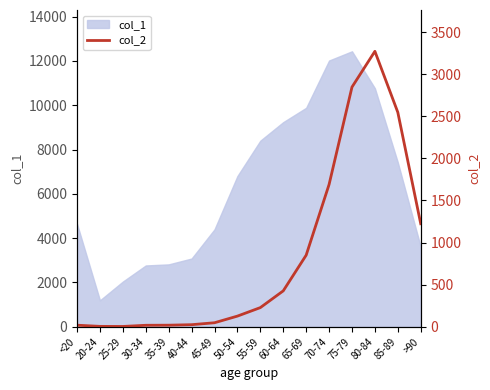

Which category has the highest value across all series?

80-84